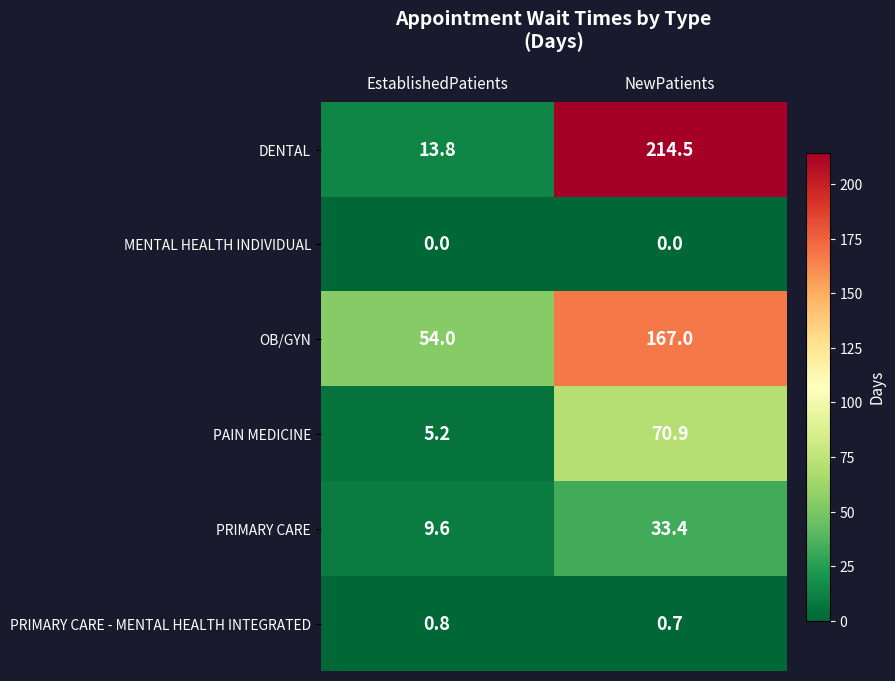

At how many categories does at least one series exceed 168?

1